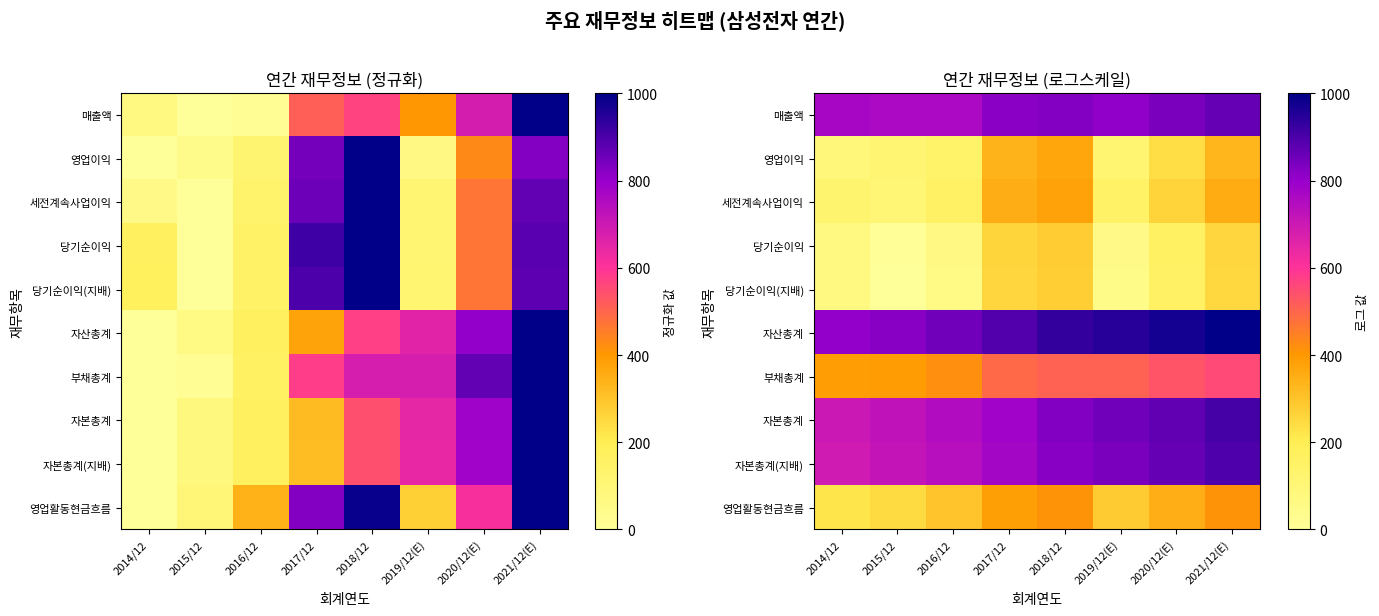

Which has a higher value, 2020/12(E) or 2018/12?

2020/12(E)